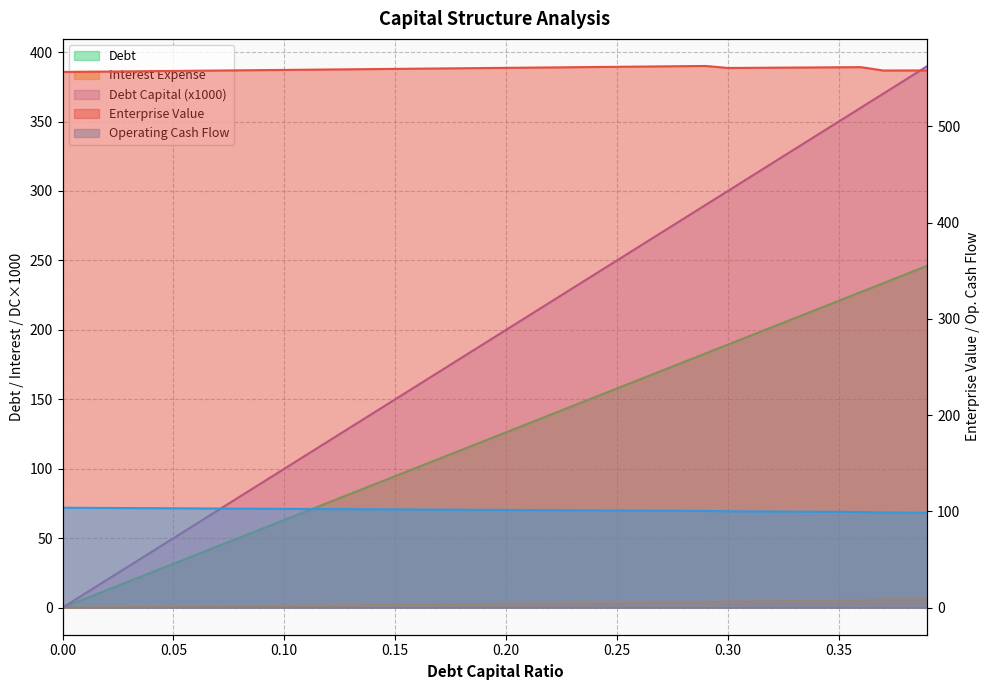

What position from the left is 0.36?

37